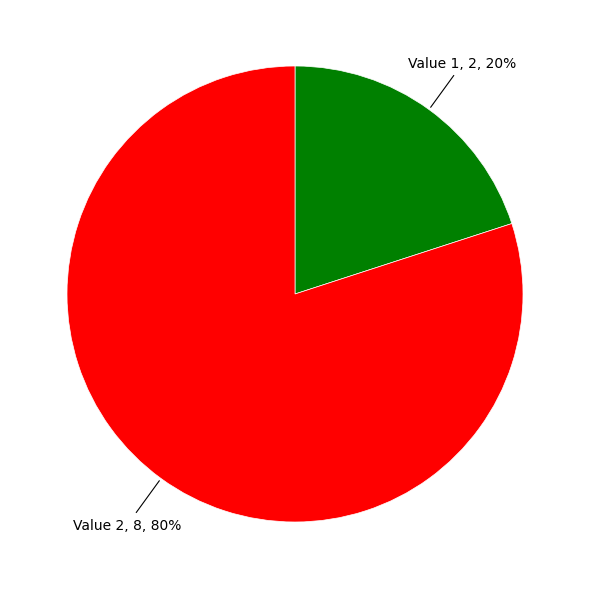

What percentage is the Value 2 slice, to the nearest percent?

80%